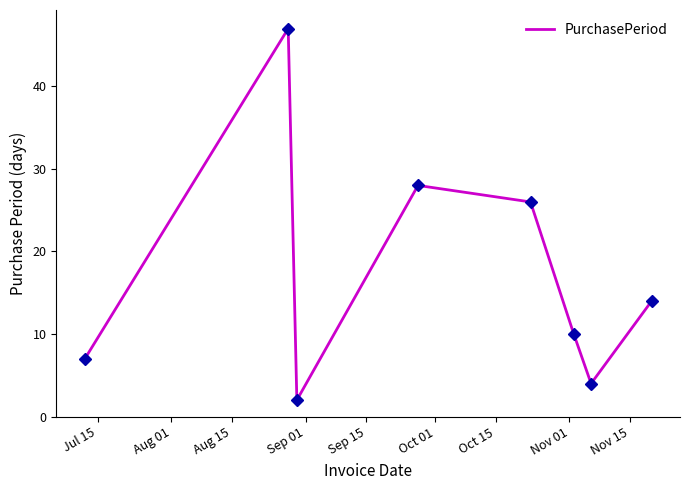

How many interior local valleys (lower than both neighbors) does the data have?

2